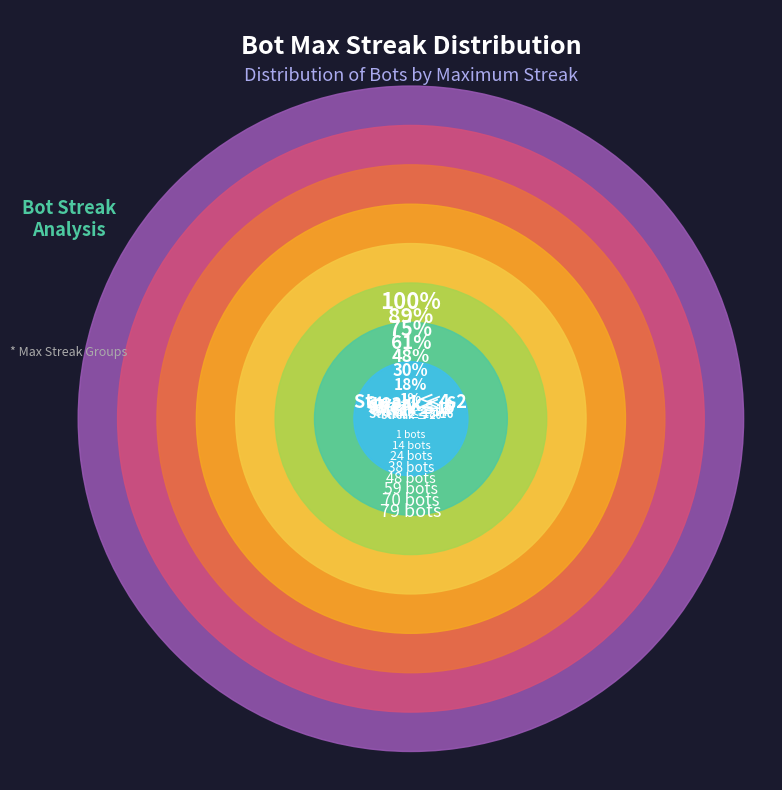

Which slice is the largest?

12